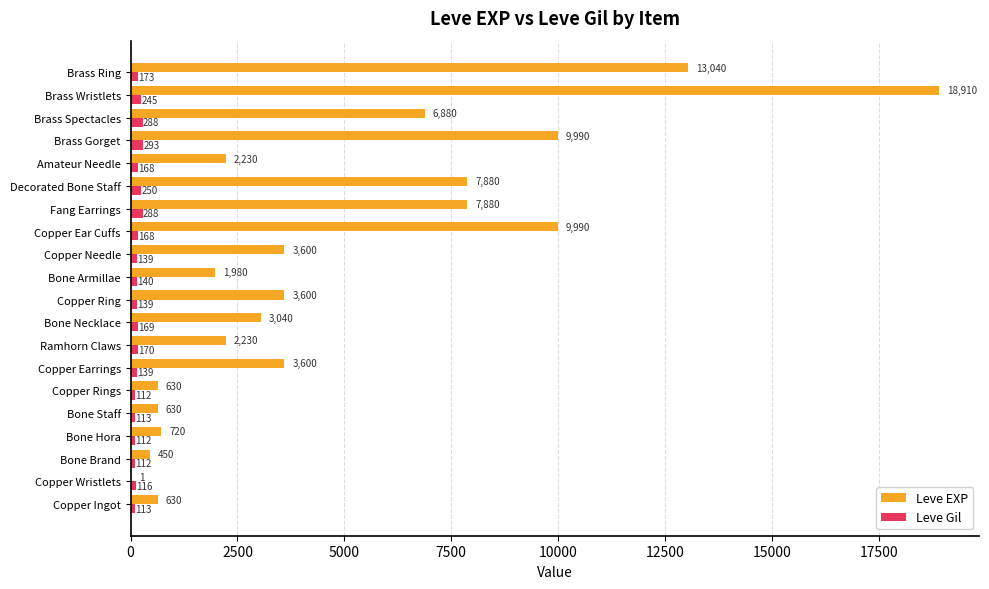

At which category is the sum across all series the highest?

Brass Wristlets